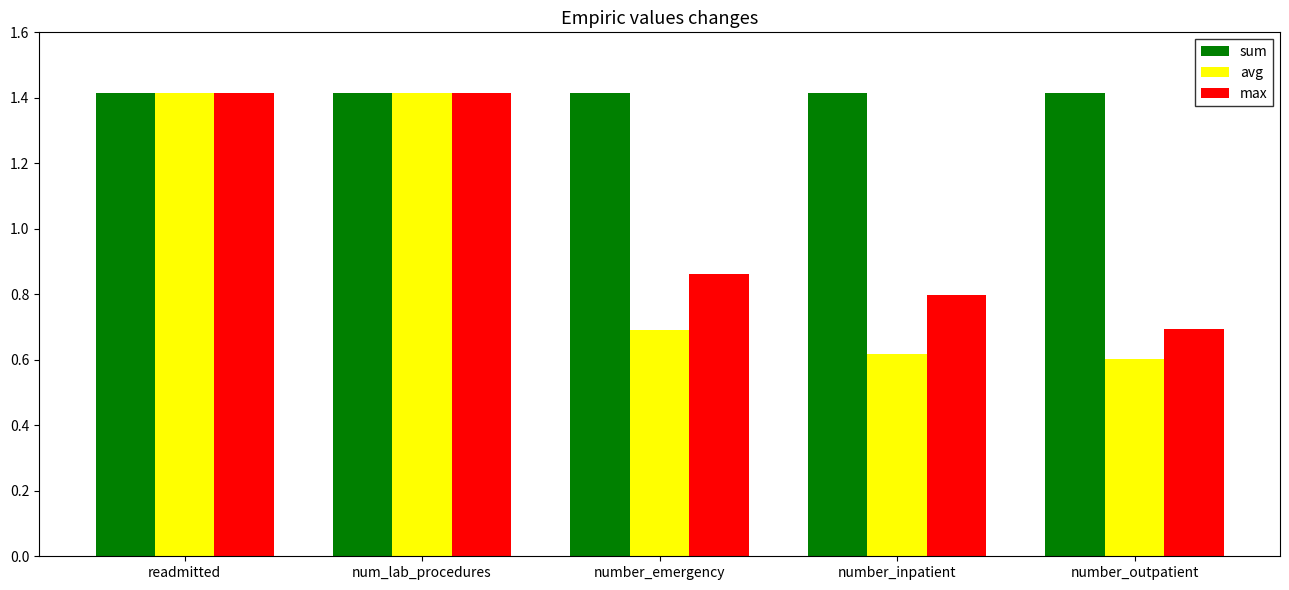

What is the total value across all series at number_outpatient?

2.7